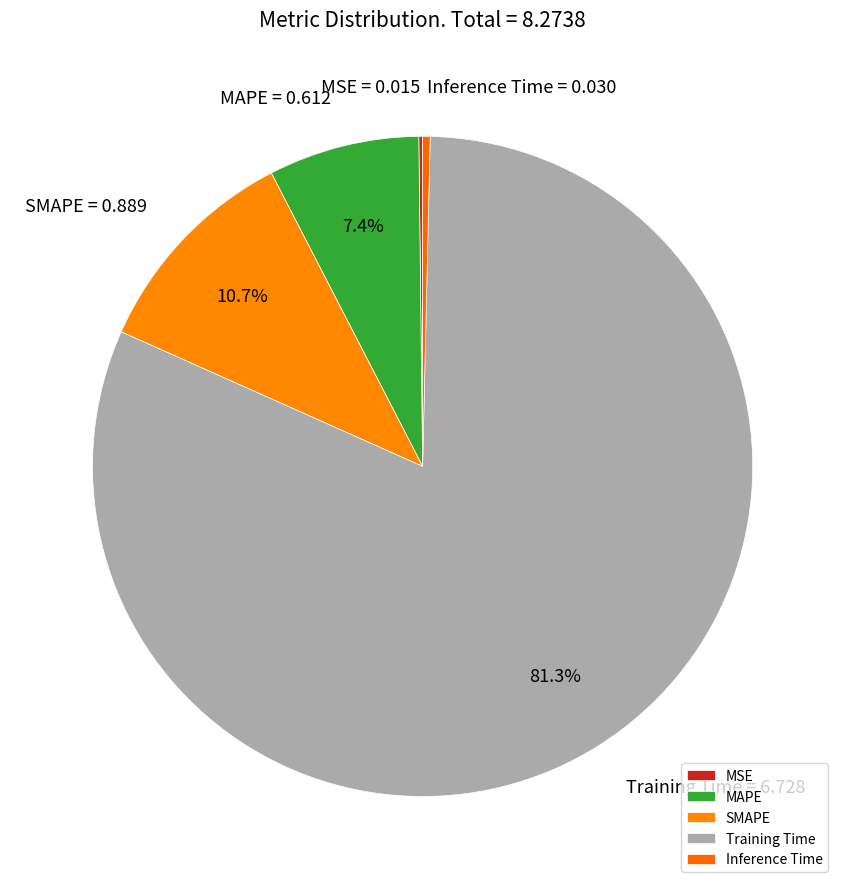

True or false: SMAPE accounts for 19% of the total.

False